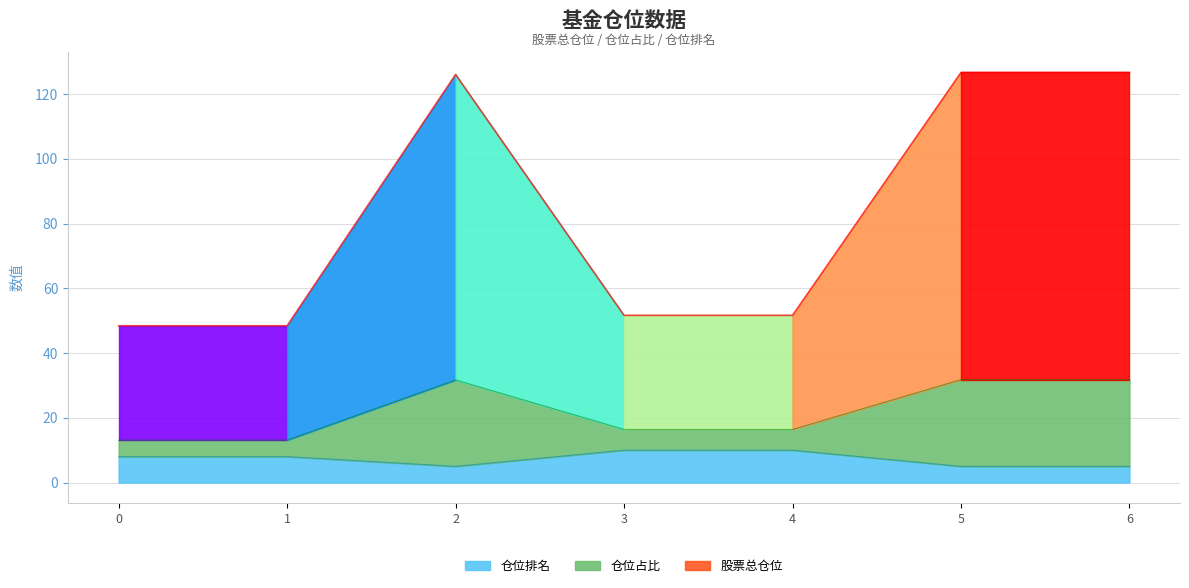

Reading left to right, extract all data points from this chart.

股票总仓位: 0=48.5	1=48.5	2=126.1	3=51.7	4=51.7	5=126.7	6=126.7
仓位占比: 0=13.1	1=13.1	2=31.7	3=16.4	4=16.4	5=31.8	6=31.8
仓位排名: 0=8.0	1=8.0	2=5.0	3=10.0	4=10.0	5=5.0	6=5.0